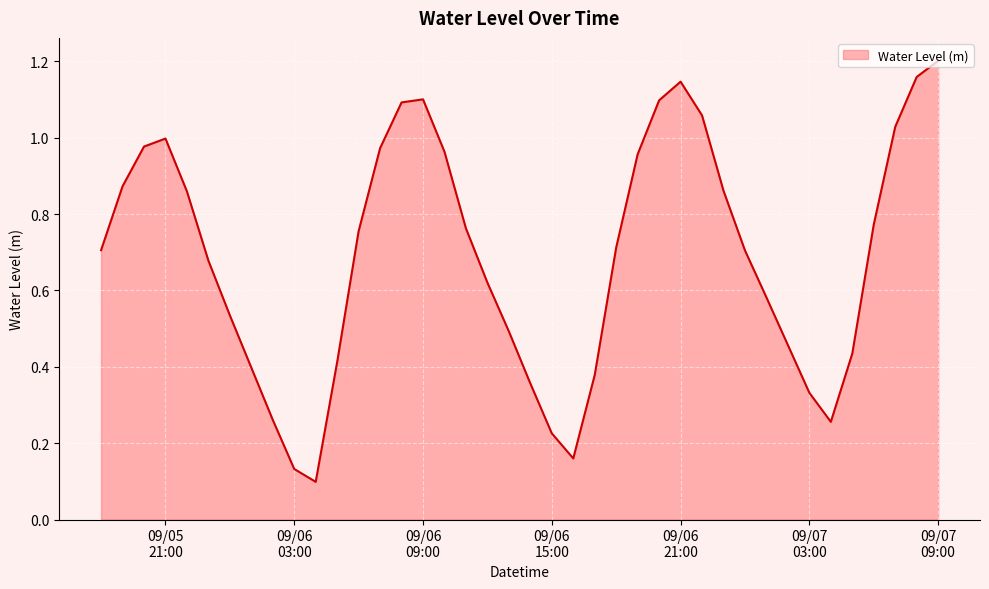

Where is the first local maximum?

09/05
21:00